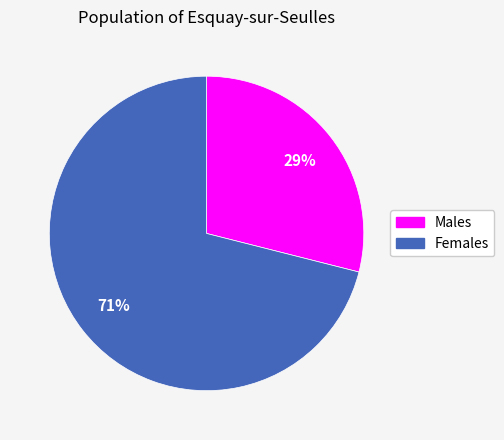

Which has a higher value, Males or Females?

Females